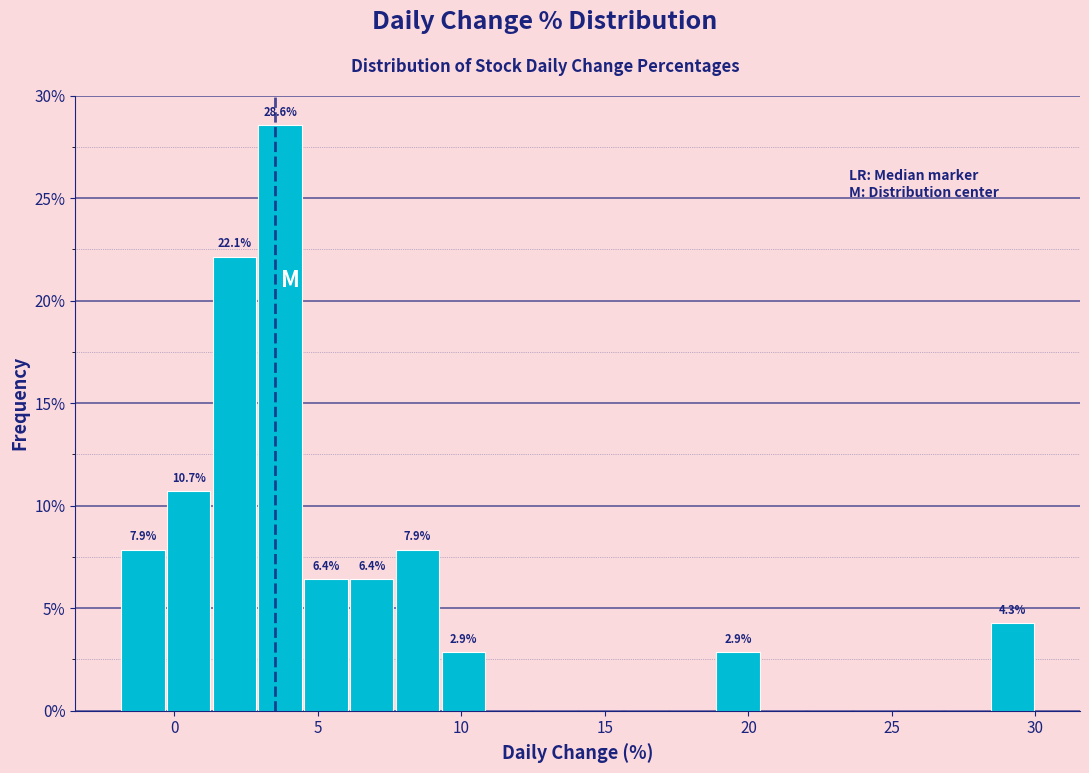

Around what value on the x-axis is the tallest bar? Give the approximate position of its centre, as read against the axis.

3.5